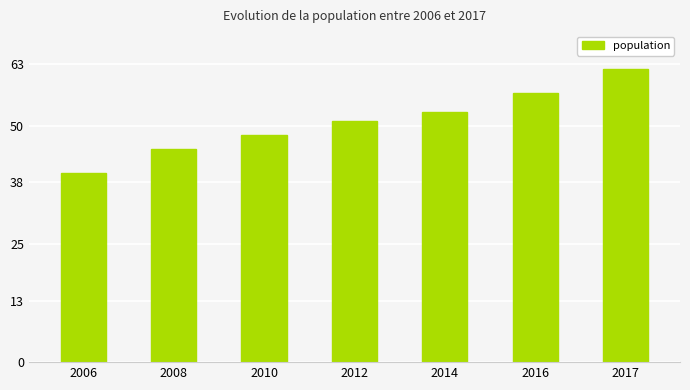

What is the change in value from 2008 to 2016?

+12